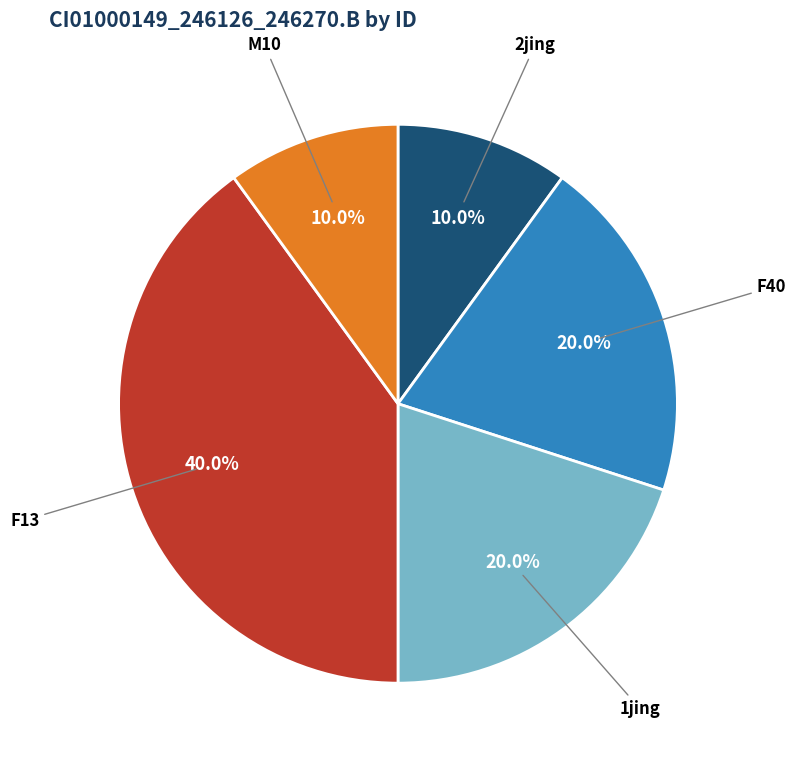

Is it true that 2jing is 10% of the pie?

True